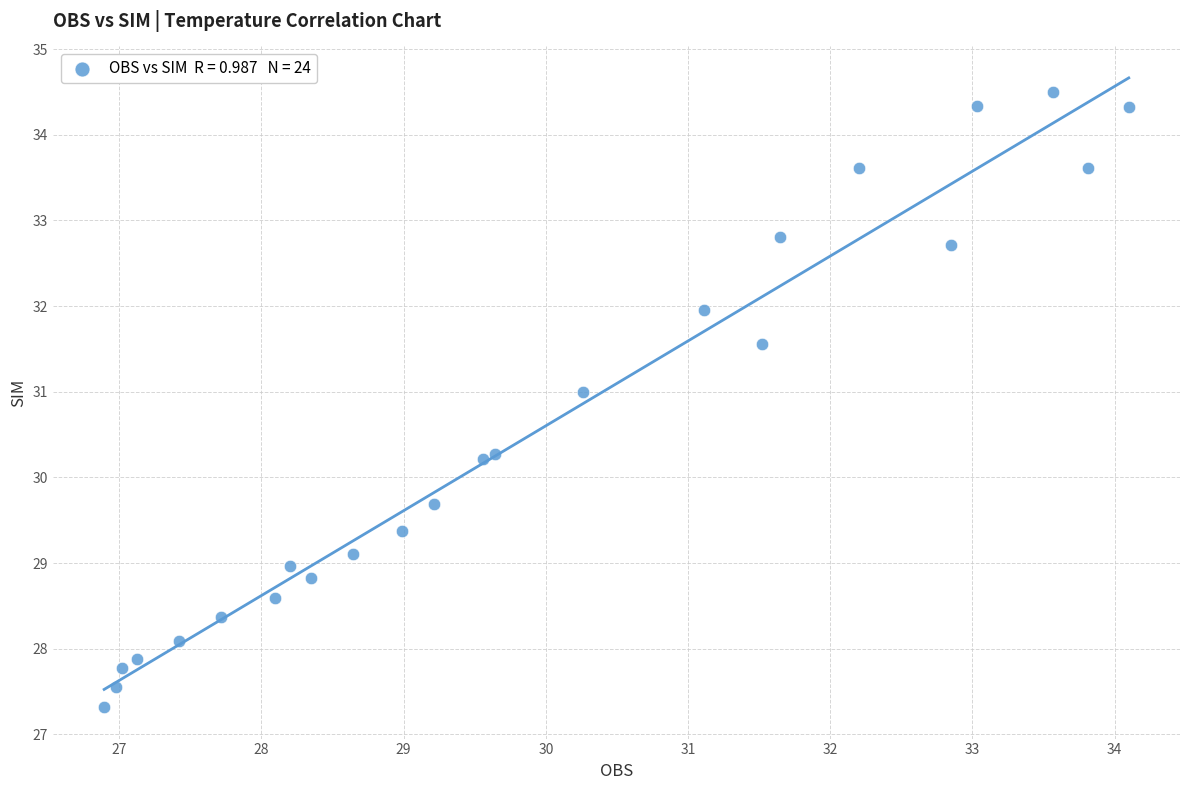

What is the range of Y values (max minus min)?

7.2